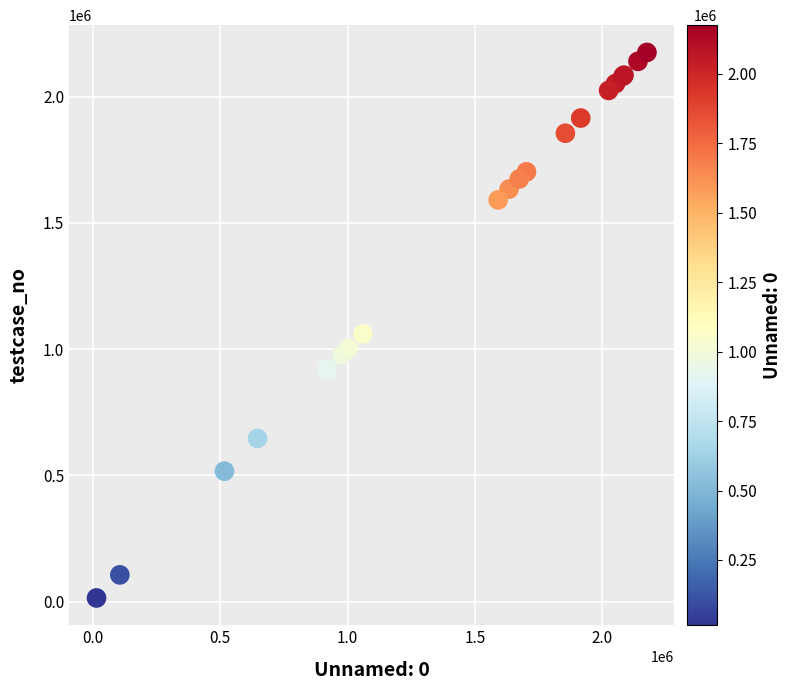

What Y value in the scatter plot is closest to 1094855?

1060515